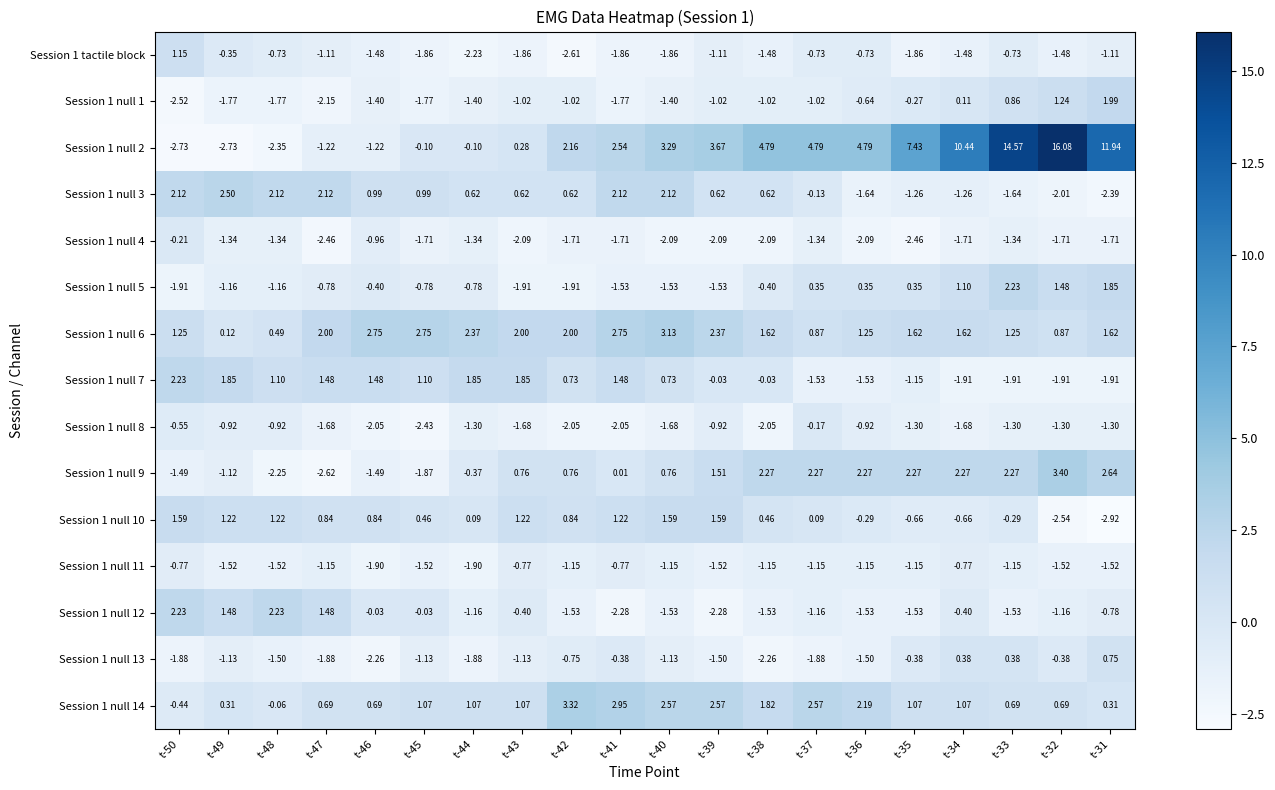

Count the number of data series in this chart.

15